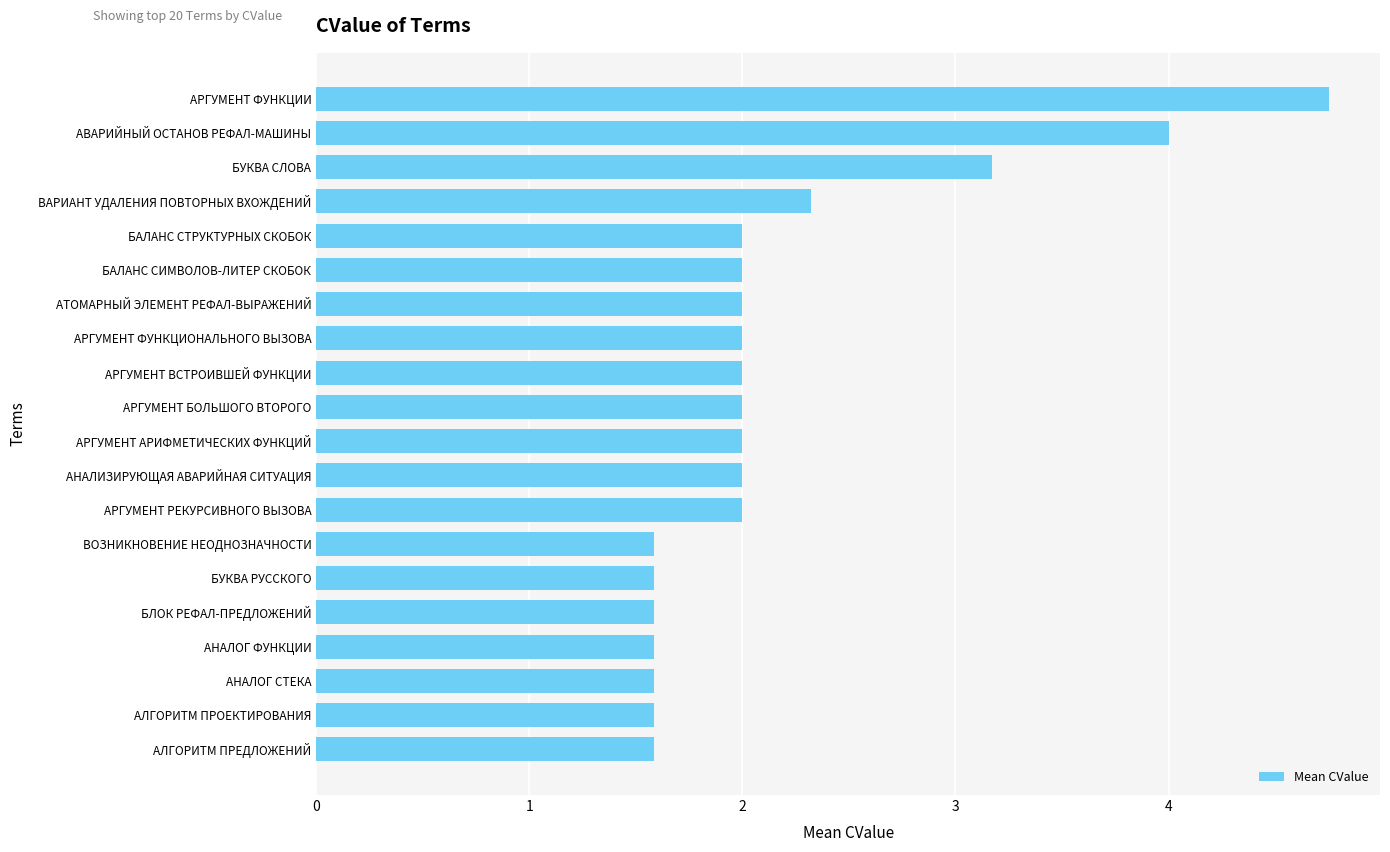

Reading top to bottom, extract all data points from this chart.

4.8	4.0	3.2	2.3	2.0	2.0	2.0	2.0	2.0	2.0	2.0	2.0	2.0	1.6	1.6	1.6	1.6	1.6	1.6	1.6